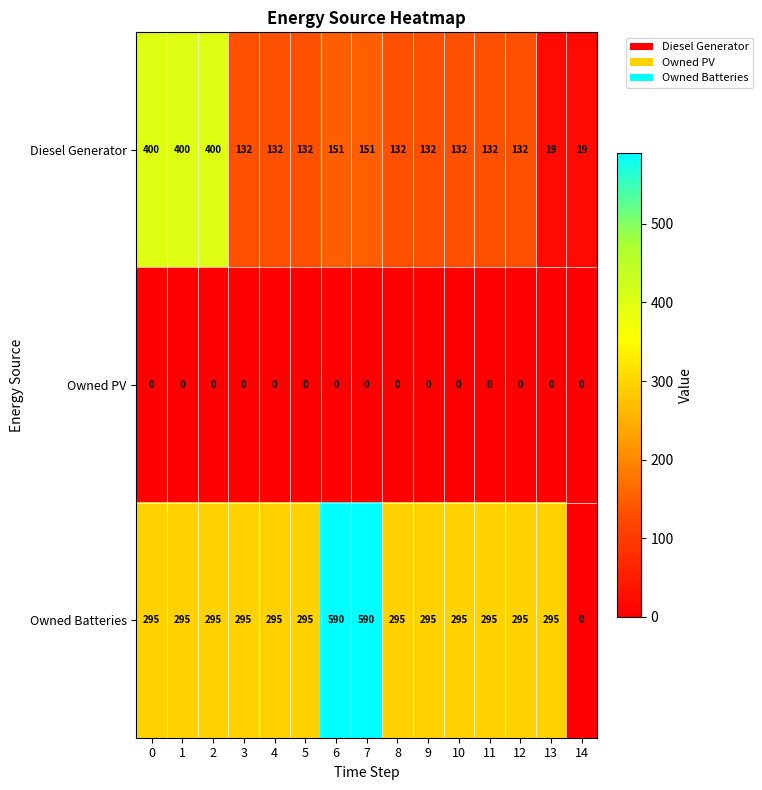

List the series in order of their peak value, highest first.

Owned Batteries, Diesel Generator, Owned PV